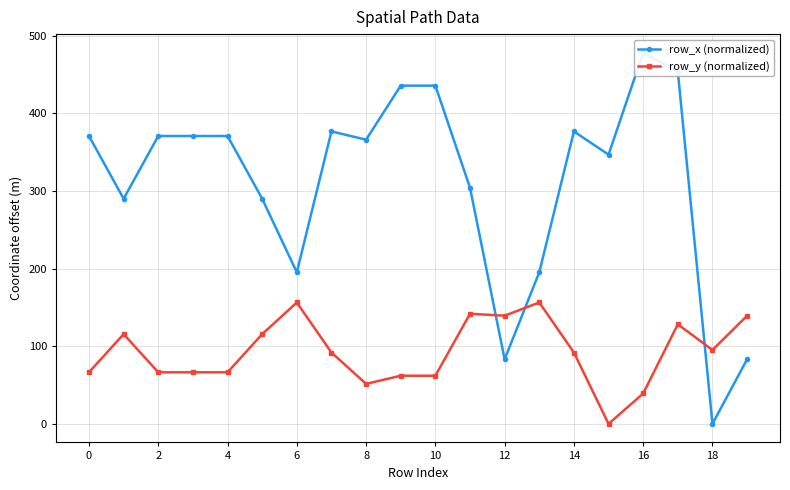

At which label does row_x (normalized) reach its peak?

16